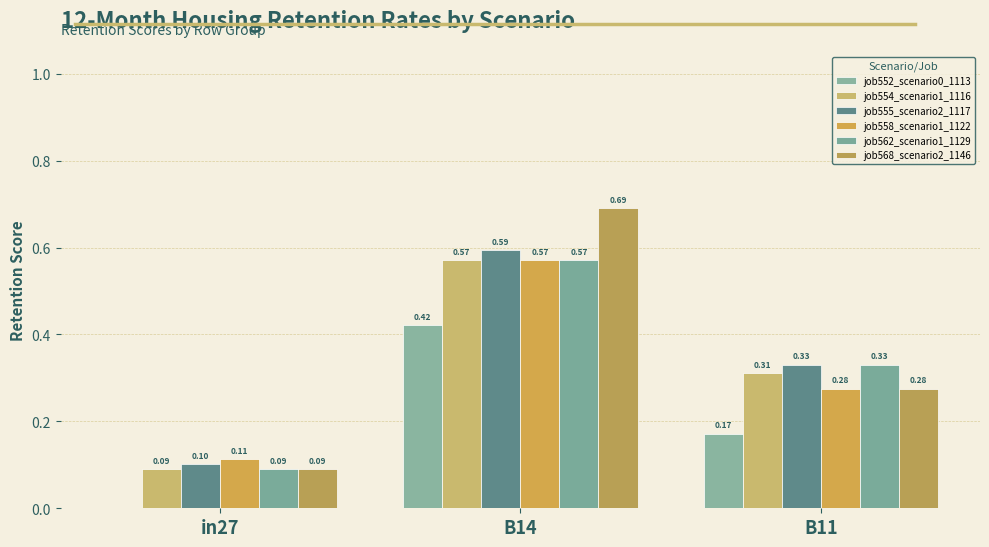

Rank the series by their maximum value, from lowest to highest.

job552_scenario0_1113, job554_scenario1_1116, job558_scenario1_1122, job562_scenario1_1129, job555_scenario2_1117, job568_scenario2_1146